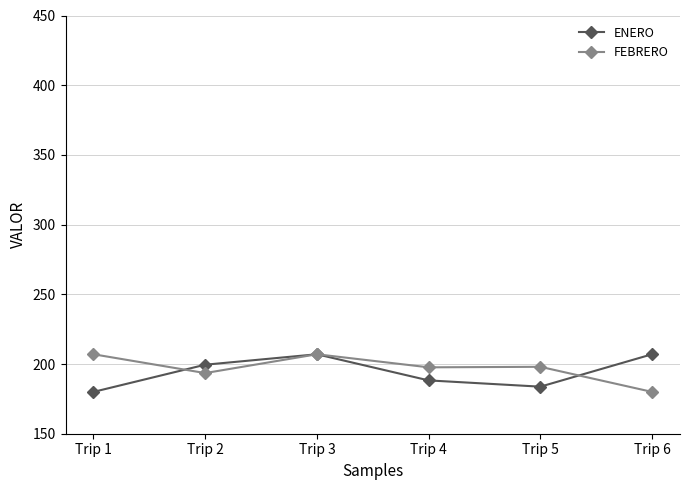

The value of FEBRERO at Trip 3 is 207.0. True or false?

True